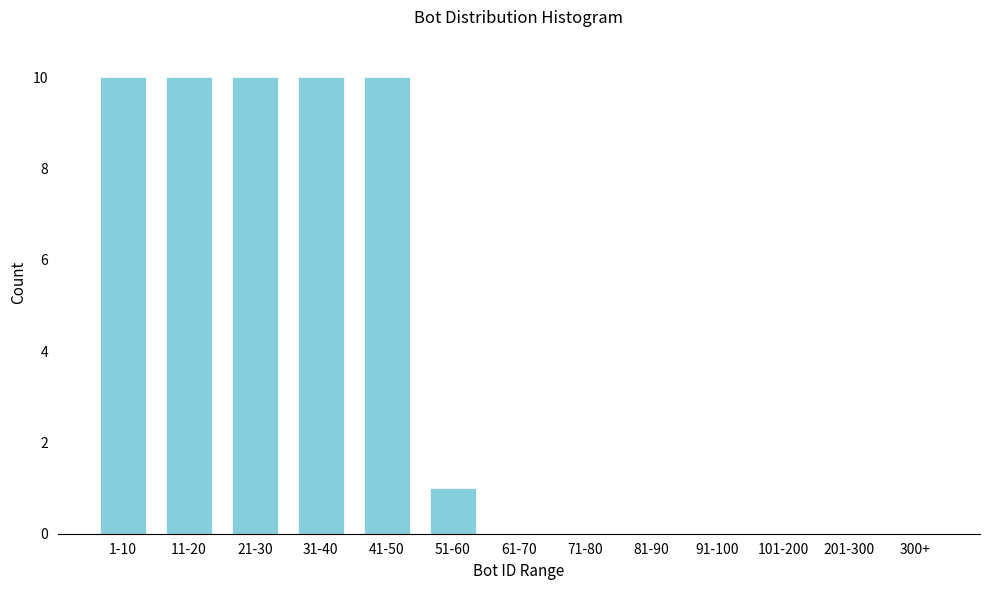

Reading left to right, extract all data points from this chart.

1-10=10	11-20=10	21-30=10	31-40=10	41-50=10	51-60=1	61-70=0	71-80=0	81-90=0	91-100=0	101-200=0	201-300=0	300+=0